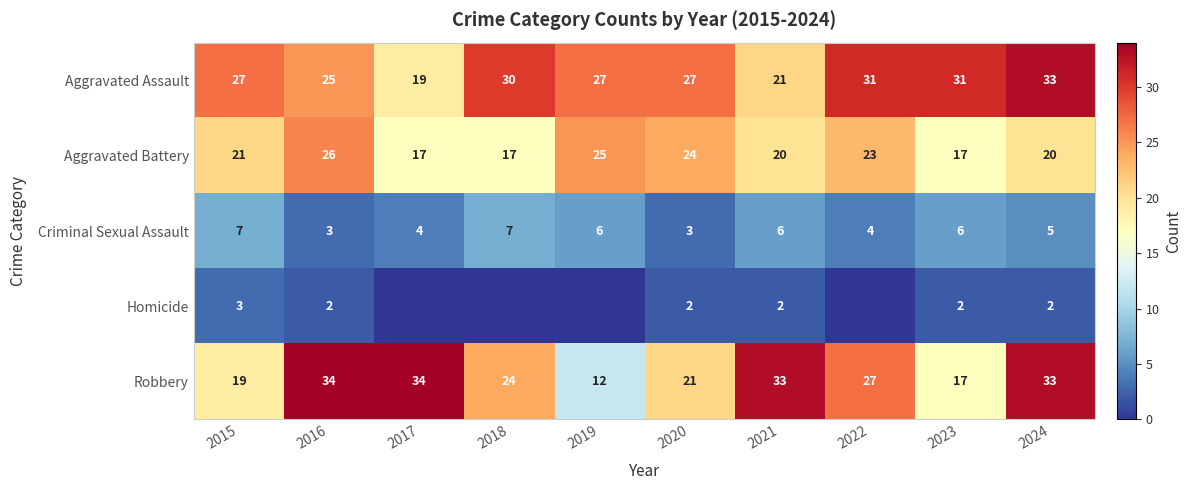

What value does the Aggravated Battery series have at 2024?

20